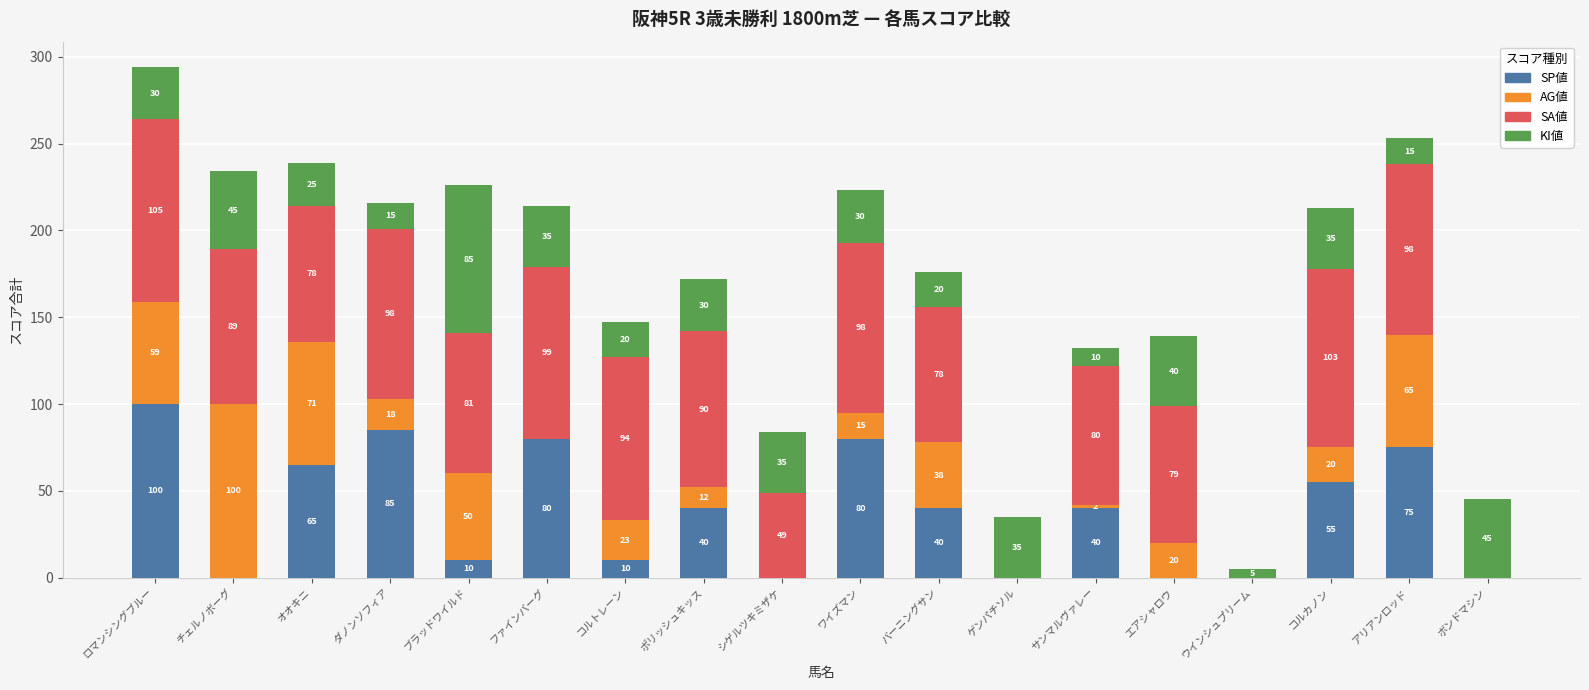

The value of SP値 at ロマンシングブルー is 142. True or false?

False